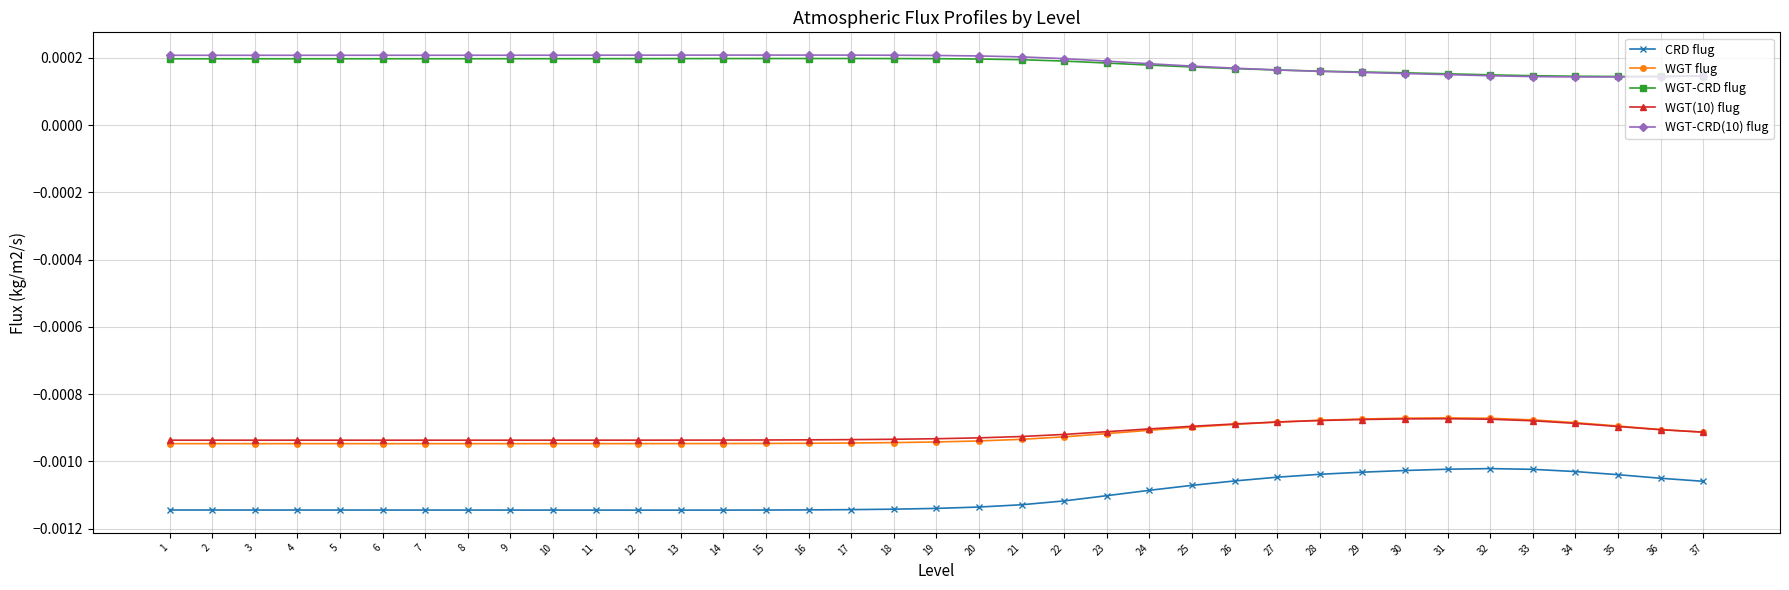

True or false: WGT flug and WGT-CRD(10) flug intersect in this chart.

False